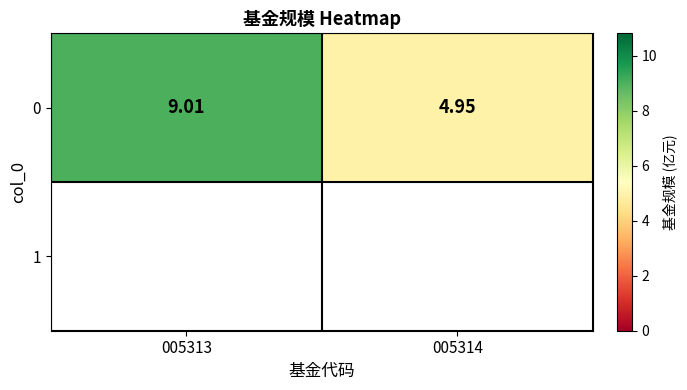

At which category does the chart reach its peak across all series?

005313